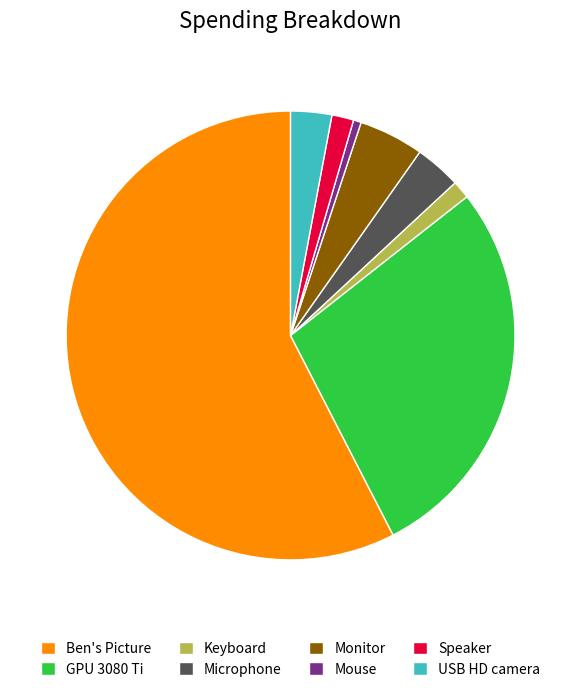

The USB HD camera slice represents 3% of the pie. True or false?

True